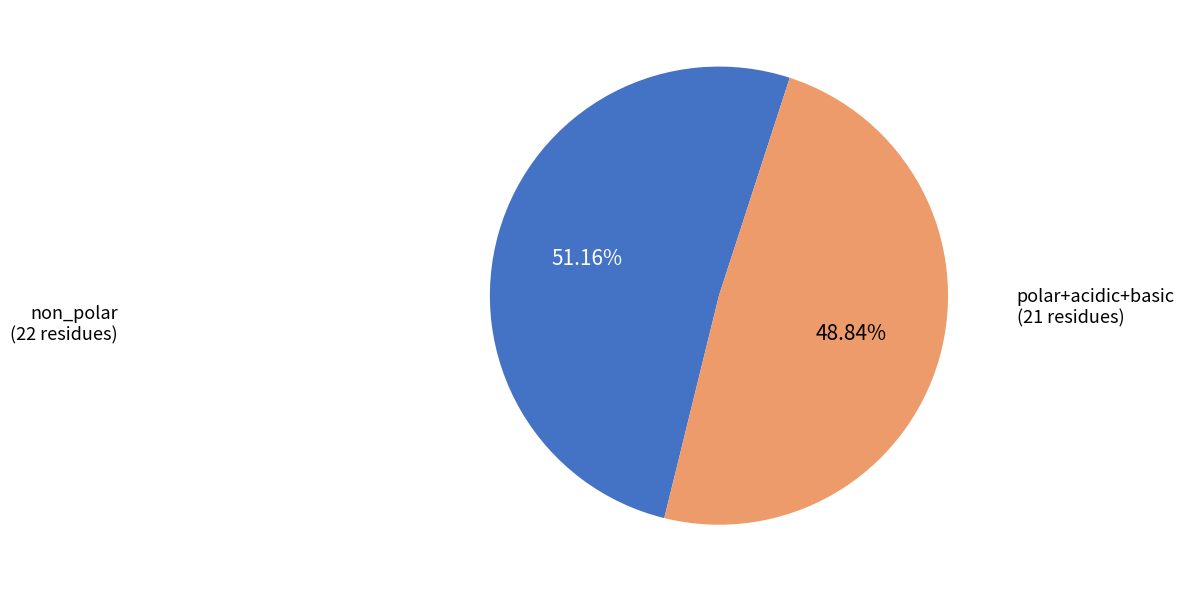

Is there a majority slice in this chart?

Yes